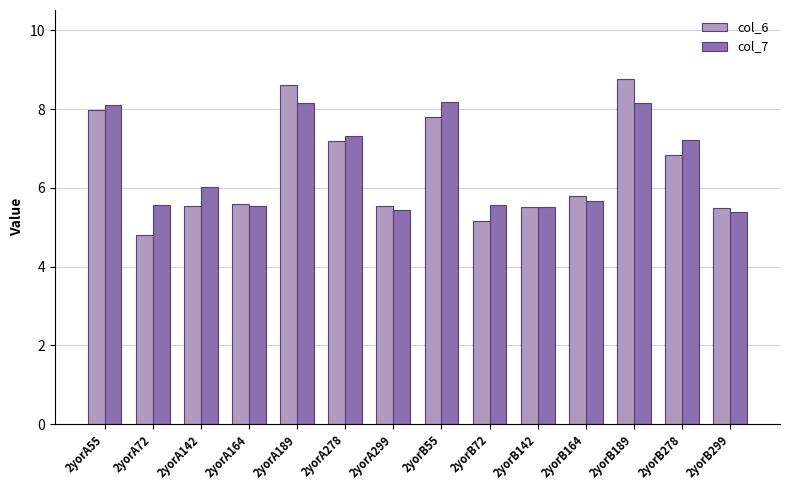

What is the sum of the col_7 values at 2yorB55 and 2yorA55?

16.3